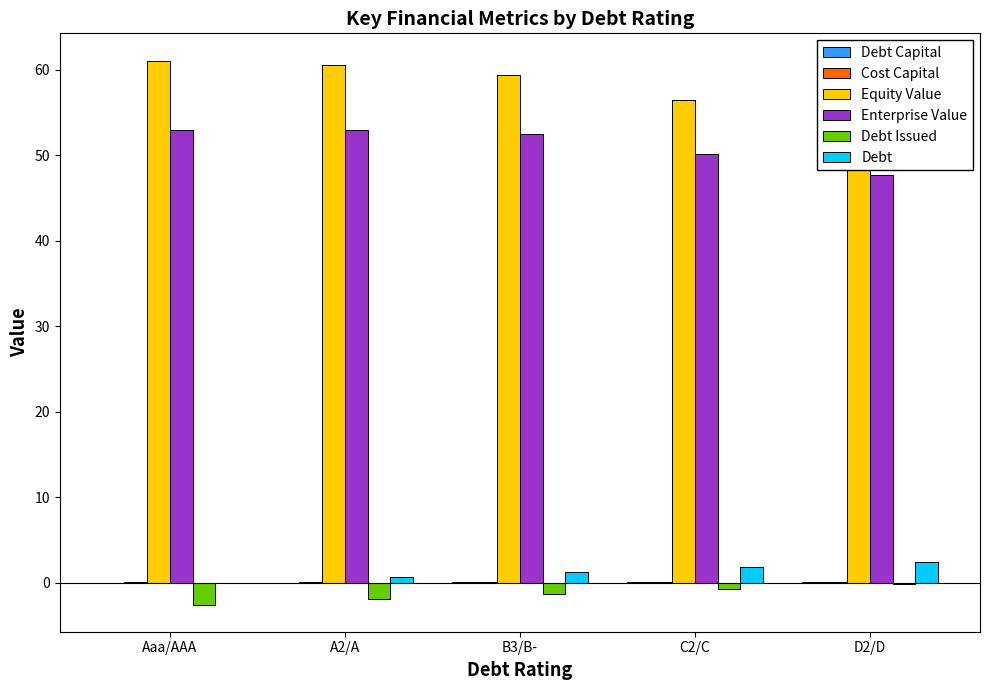

Rank the categories by Enterprise Value value from lowest to highest.

D2/D, C2/C, B3/B-, Aaa/AAA, A2/A